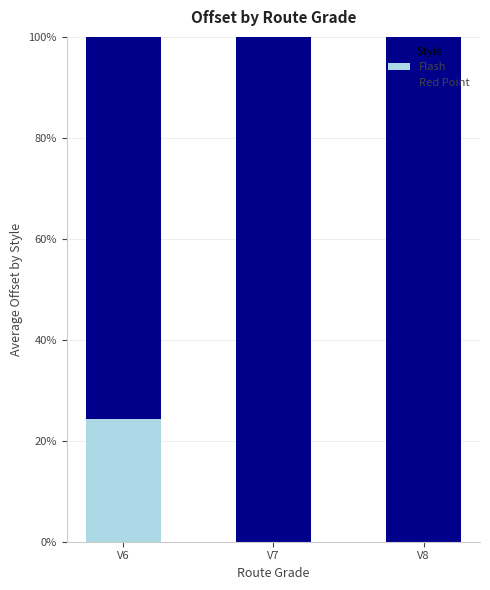

What is the total value across all series at V6?

100.0